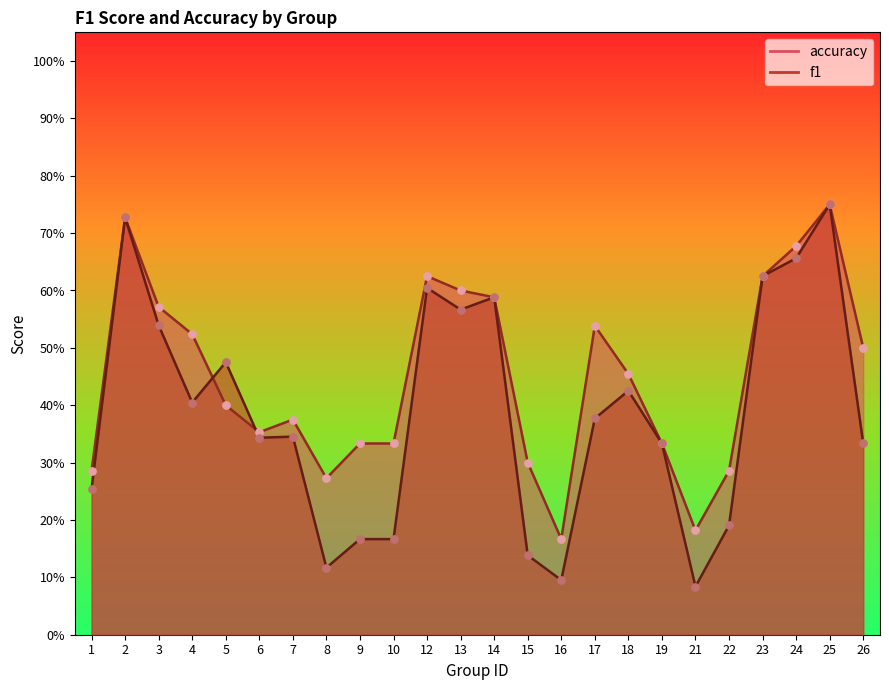

What are all the series names shown in the legend?

f1, accuracy